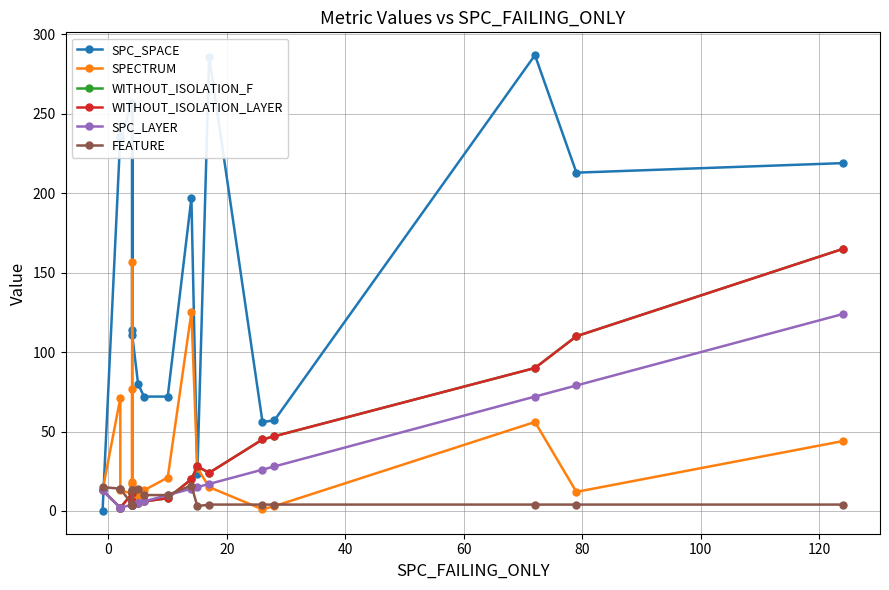

Which series has the widest spread of values?

SPC_SPACE